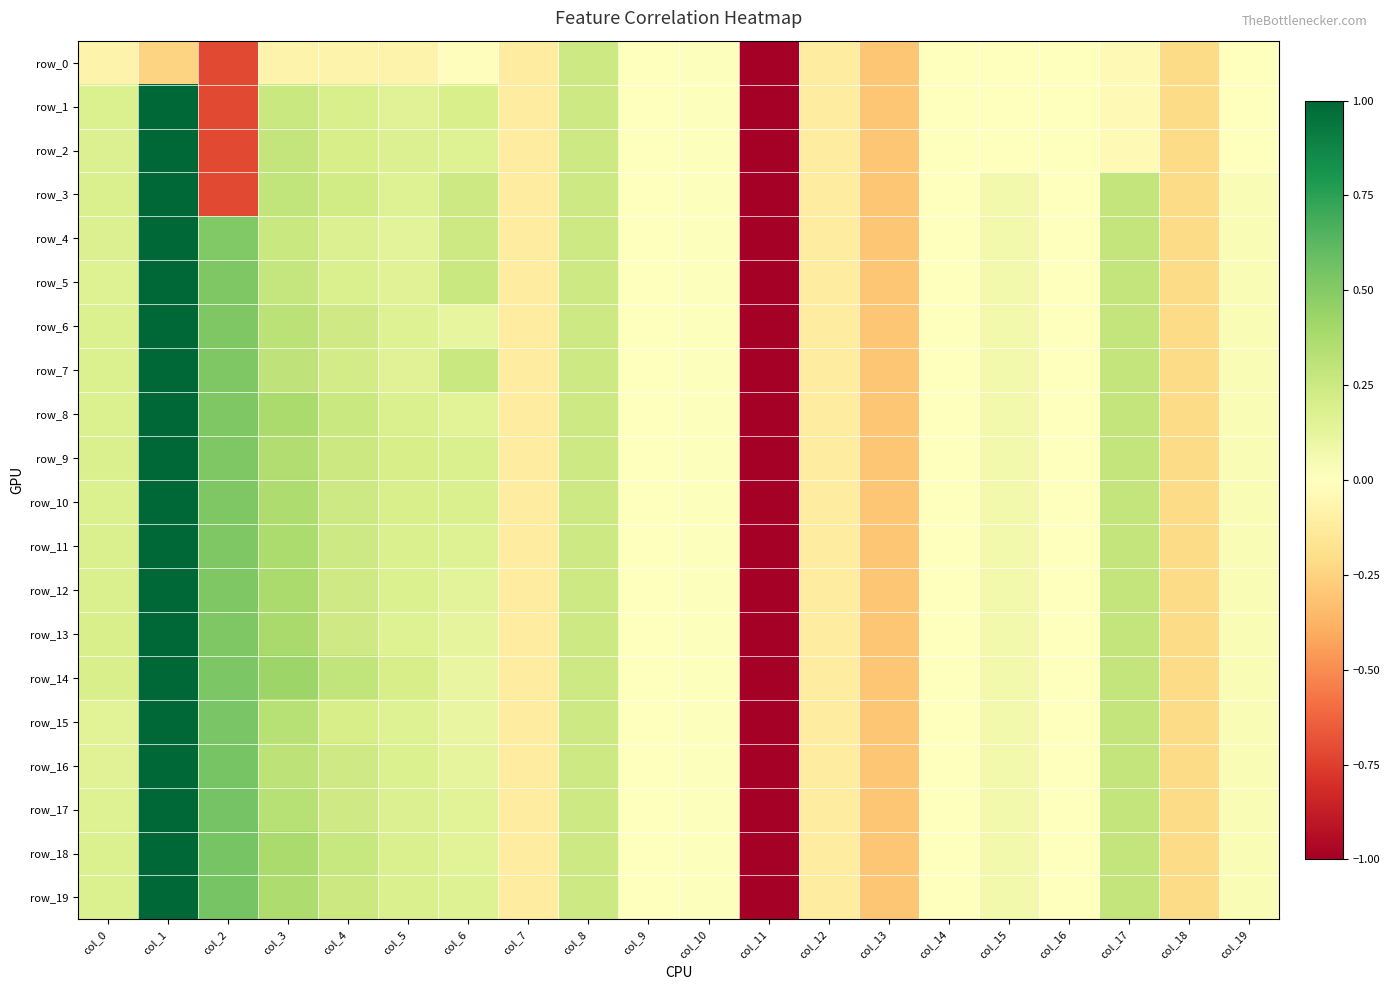

The value of row_18 at col_3 is 0.4. True or false?

True